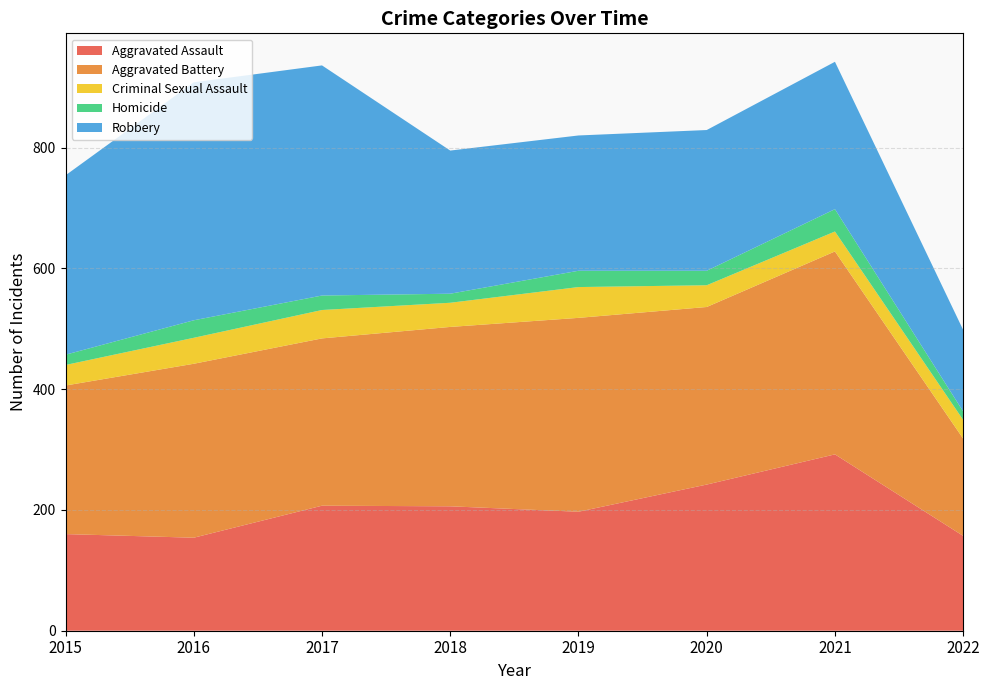

Reading left to right, list all the values displayed in this chart.

Aggravated Assault: 2015=160	2016=154	2017=207	2018=206	2019=197	2020=242	2021=292	2022=157
Aggravated Battery: 2015=246	2016=288	2017=277	2018=297	2019=321	2020=294	2021=336	2022=161
Criminal Sexual Assault: 2015=34	2016=43	2017=47	2018=40	2019=51	2020=36	2021=33	2022=31
Homicide: 2015=17	2016=29	2017=24	2018=15	2019=27	2020=24	2021=37	2022=14
Robbery: 2015=297	2016=394	2017=381	2018=237	2019=224	2020=233	2021=244	2022=135